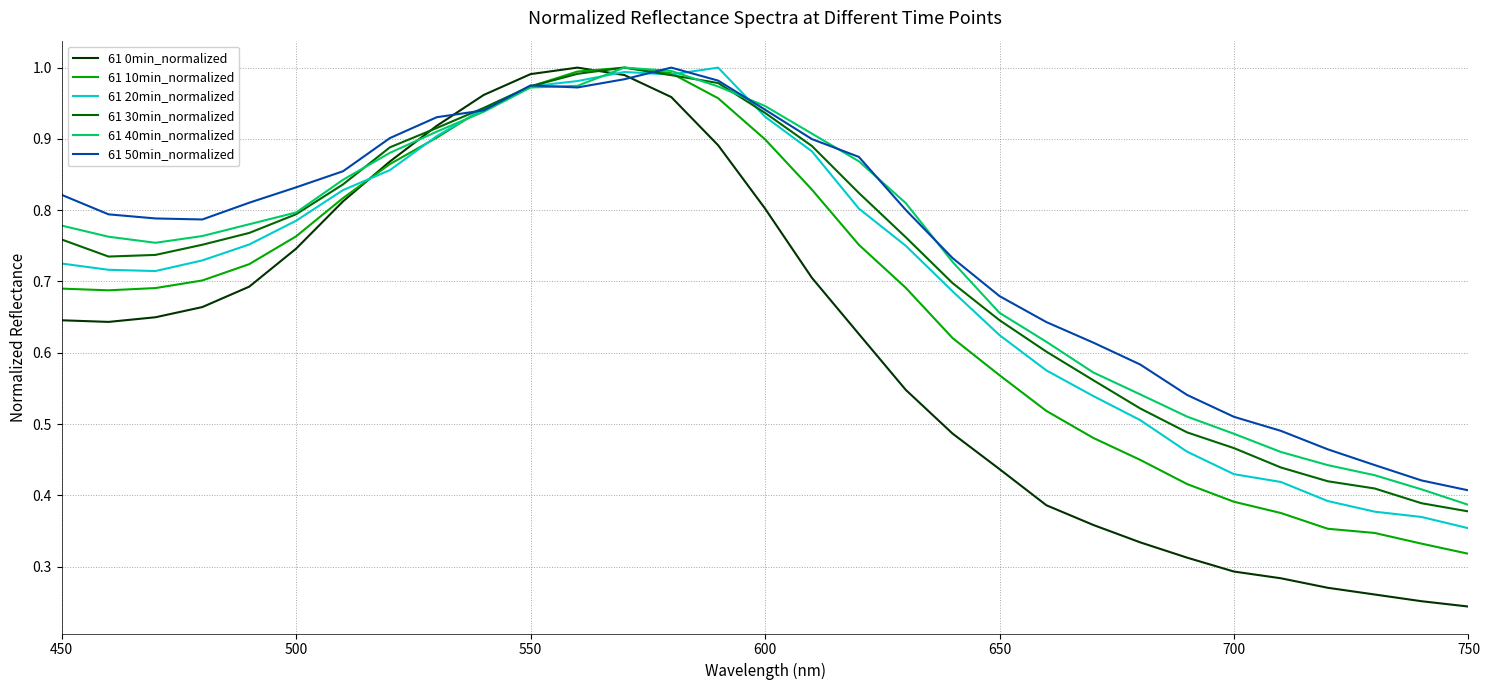

Which series has the widest spread of values?

61 0min_normalized